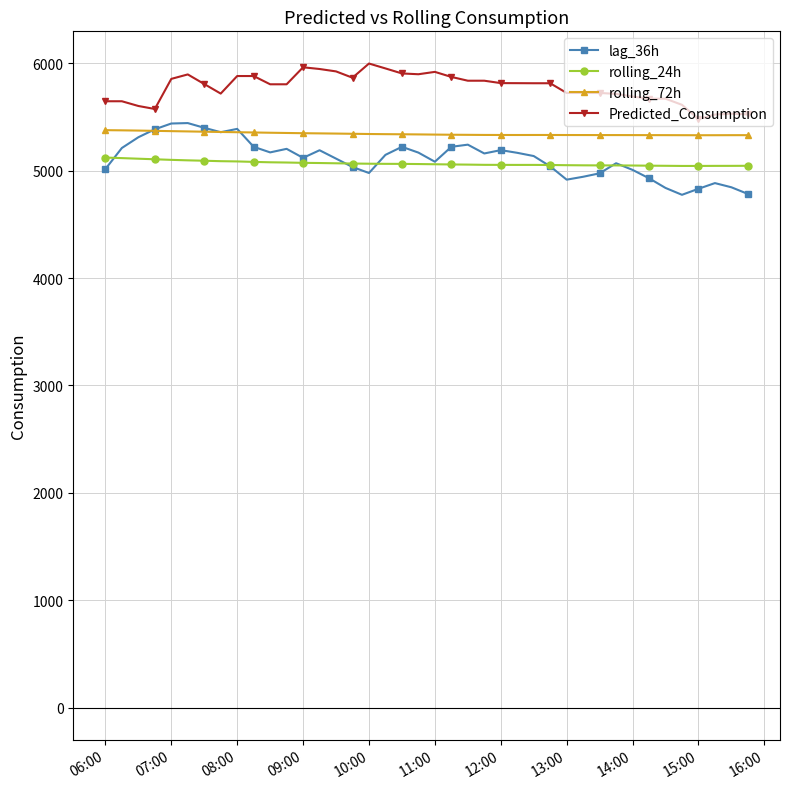

Which series has the largest total across all categories?

Predicted_Consumption